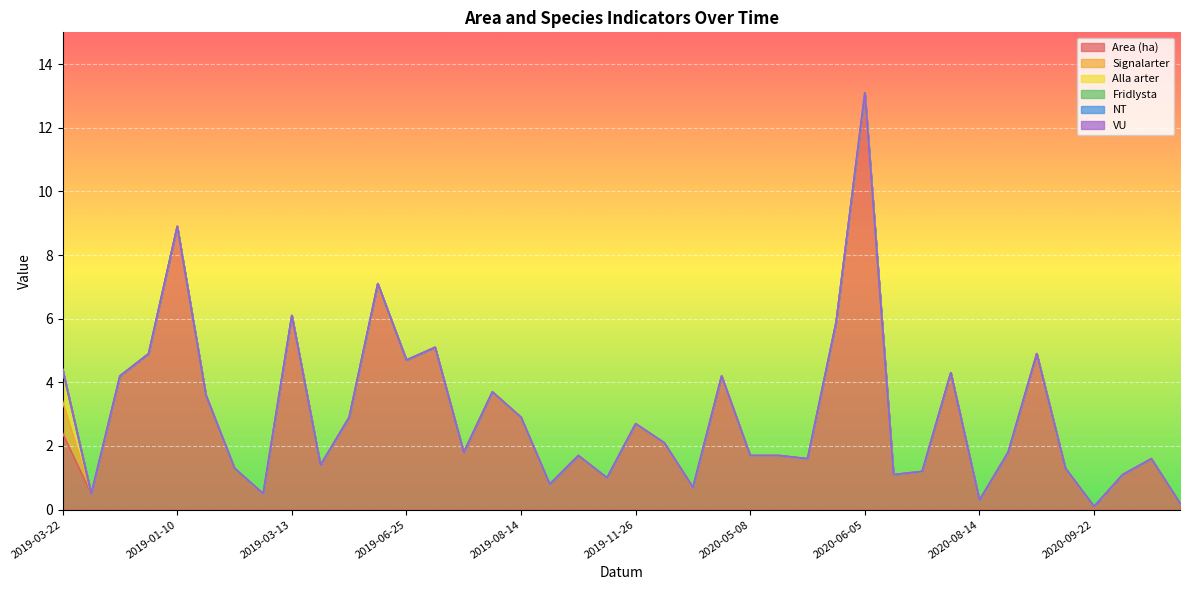

Which category has the highest value across all series?

2020-06-05